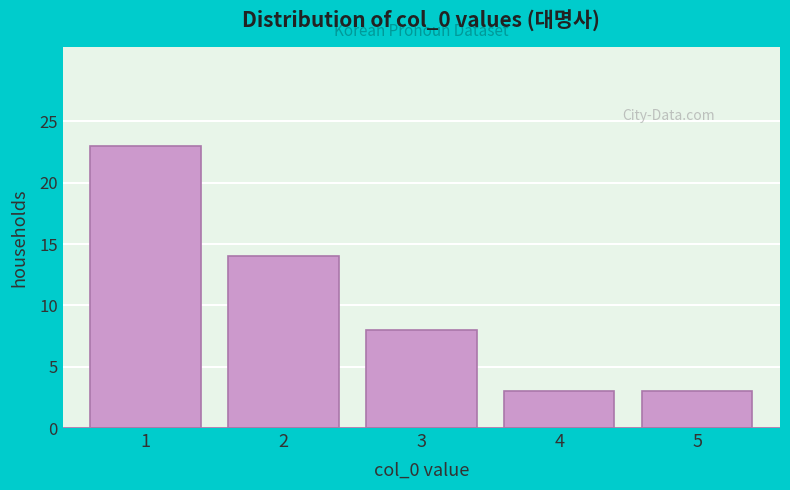

Reading left to right, what are all the values shown in this chart?

23	14	8	3	3